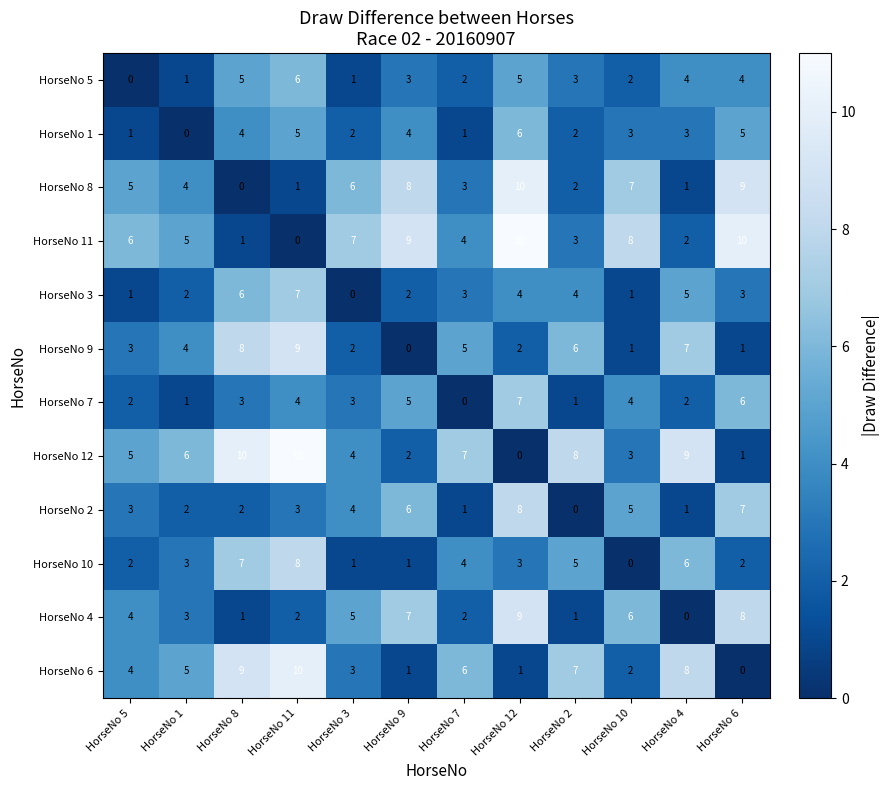

How many HorseNo 10 values are between 2 and 6?

7